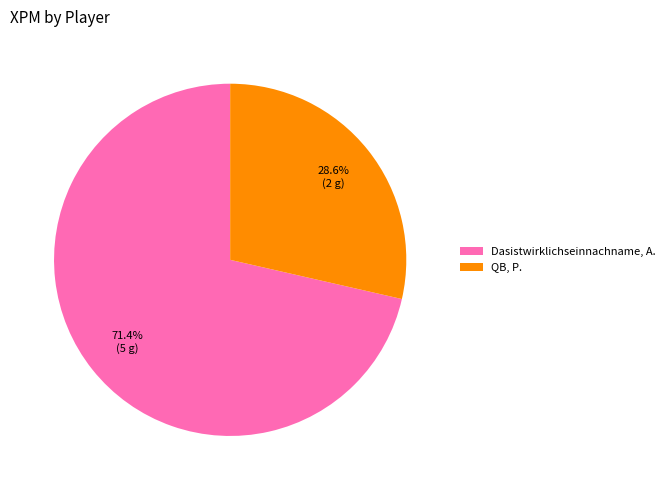

To the nearest percent, what percentage of the pie is Dasistwirklichseinnachname, A.?

71%